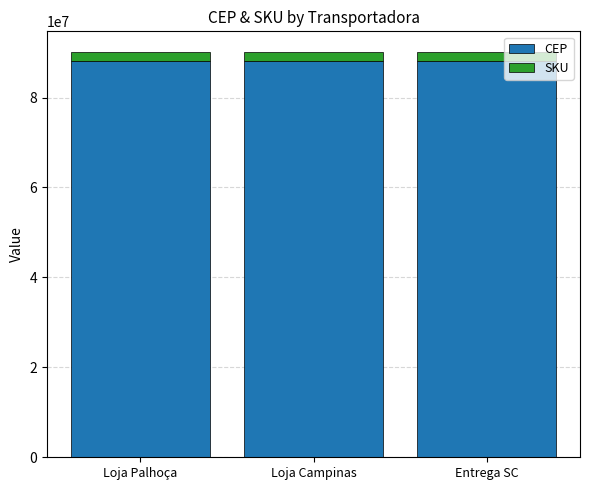

What is the average value of the CEP series?

88134360